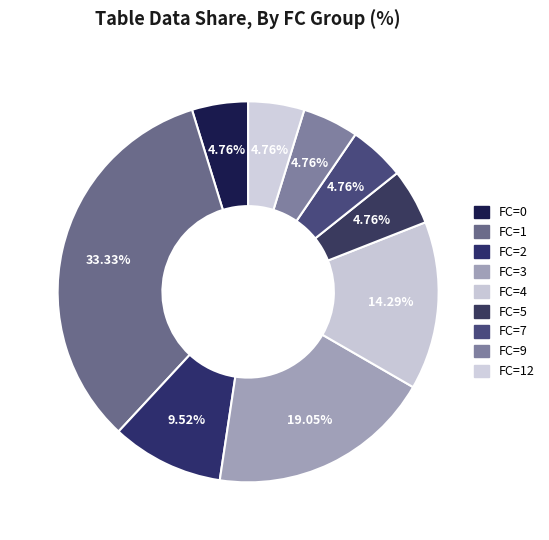

How many slices are in this pie chart?

9